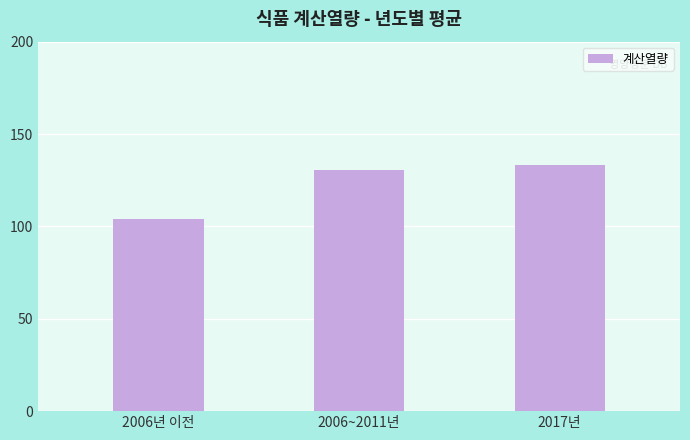

At which label is the value closest to 118?

2006~2011년